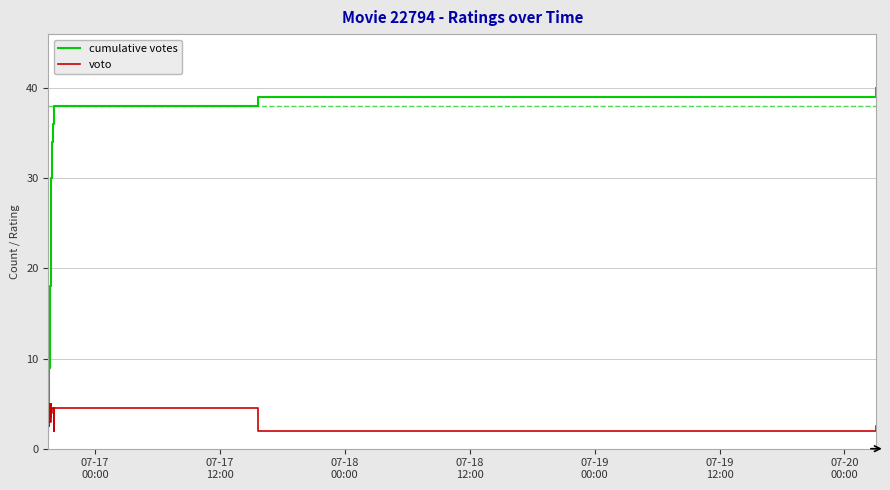

Rank the series by their average value, from lowest to highest.

voto, cumulative votes